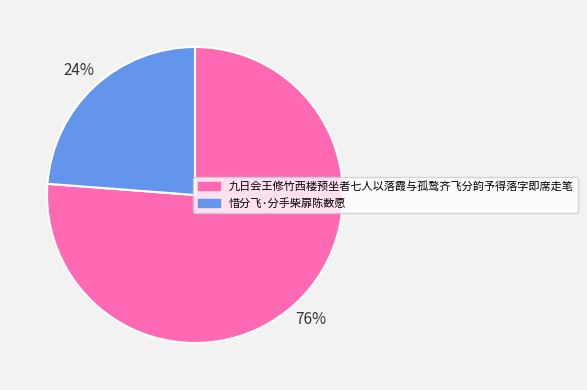

Which category has the biggest portion of the pie?

九日会王修竹西楼预坐者七人以落霞与孤鹜齐飞分韵予得落字即席走笔